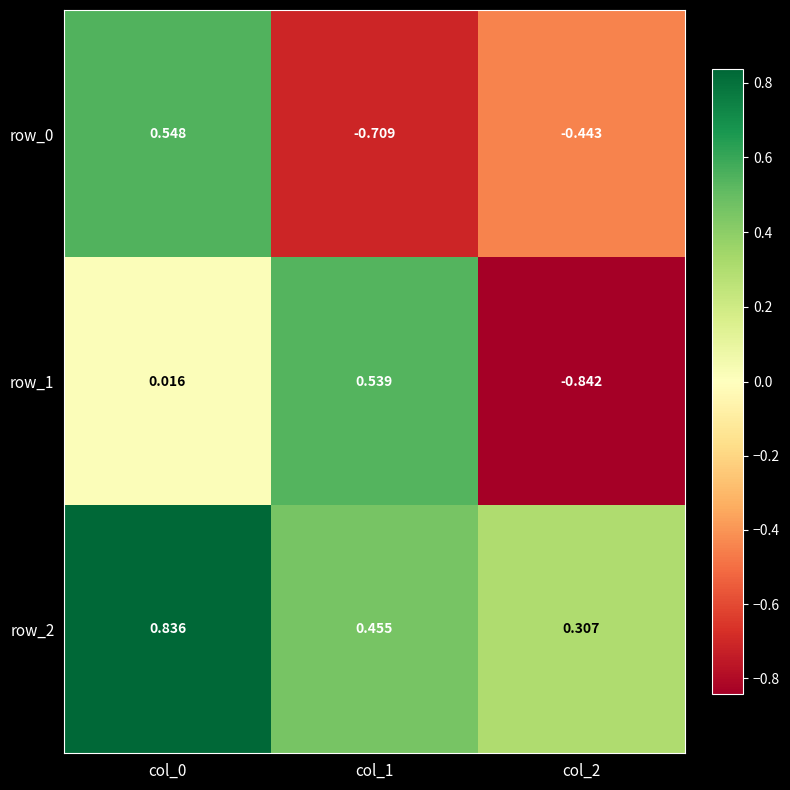

Which label corresponds to the smallest value in the chart?

col_2